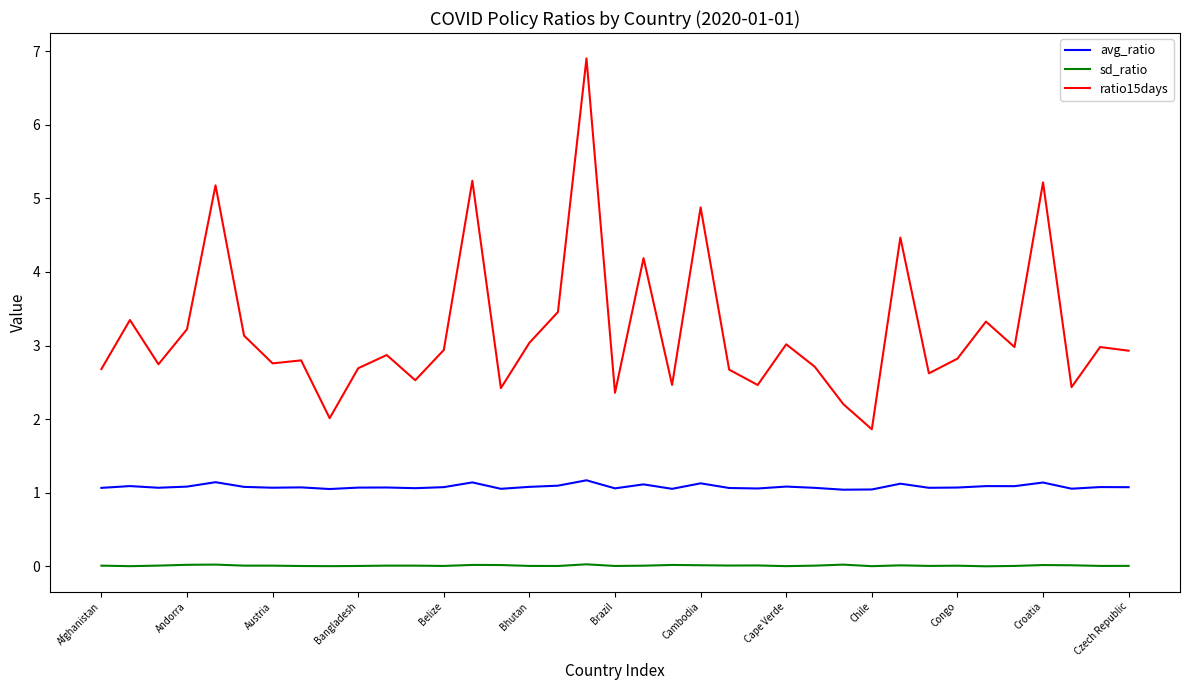

Which series has the widest spread of values?

ratio15days